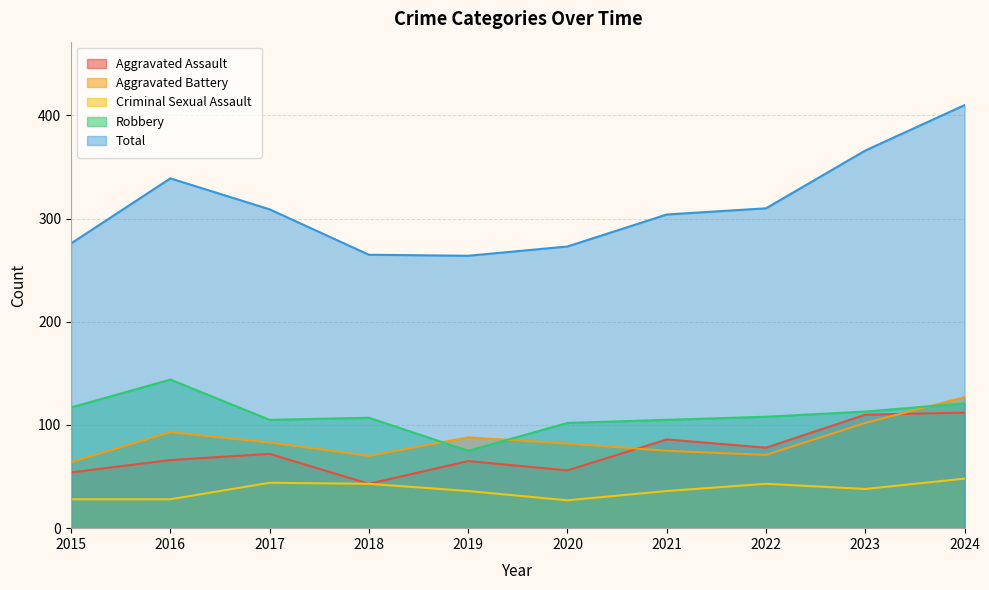

Which series has the largest total across all categories?

Total